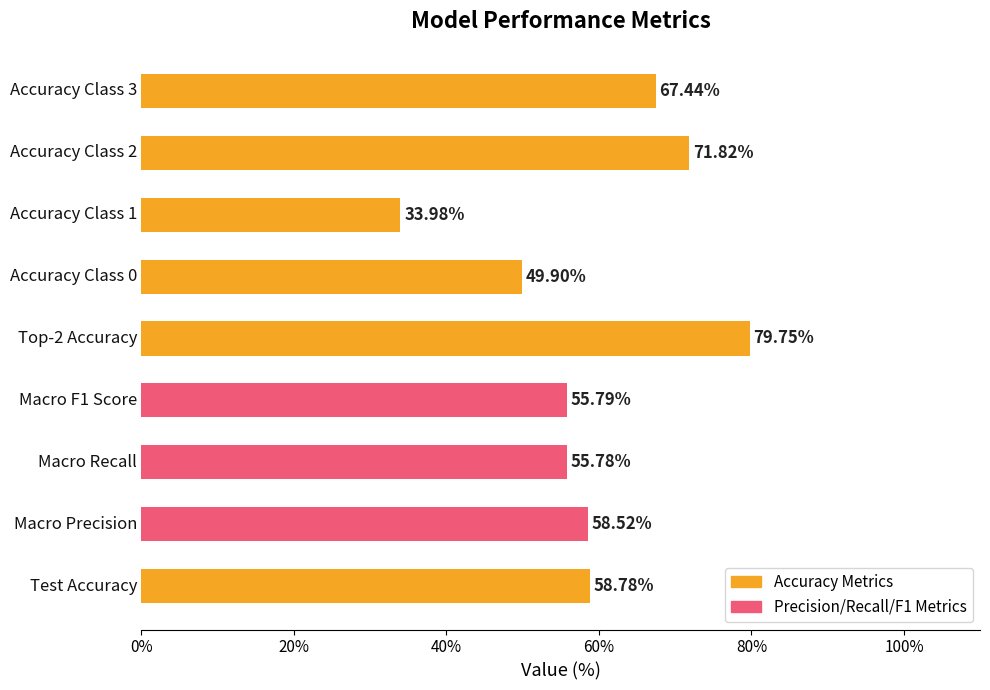

What is the average value?

59.1